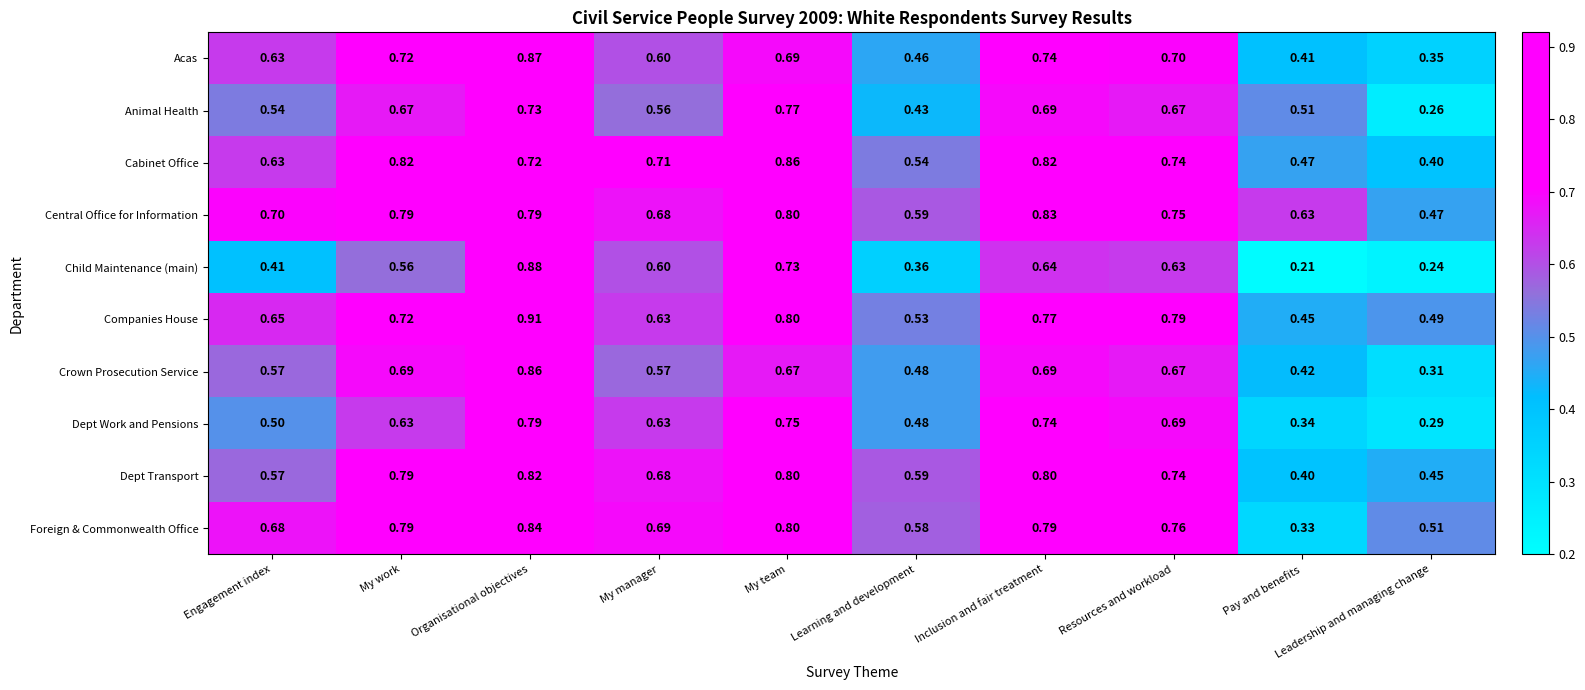

At which category is the sum across all series the highest?

Organisational objectives